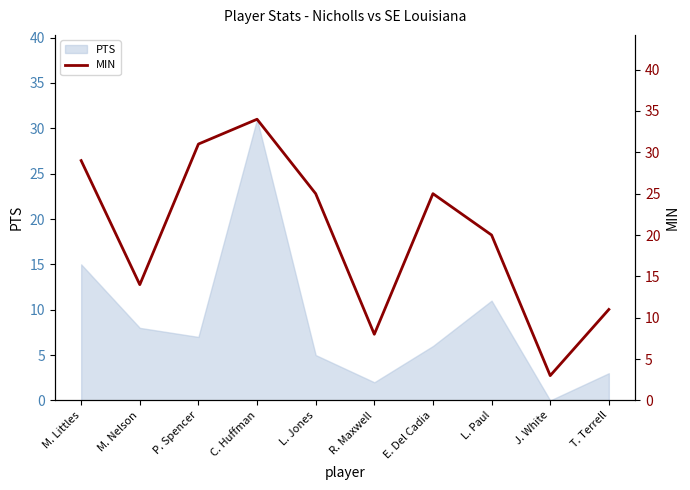

List the labels in order of value, smallest first.

J. White, R. Maxwell, T. Terrell, M. Nelson, L. Paul, L. Jones, E. Del Cadia, M. Littles, P. Spencer, C. Huffman